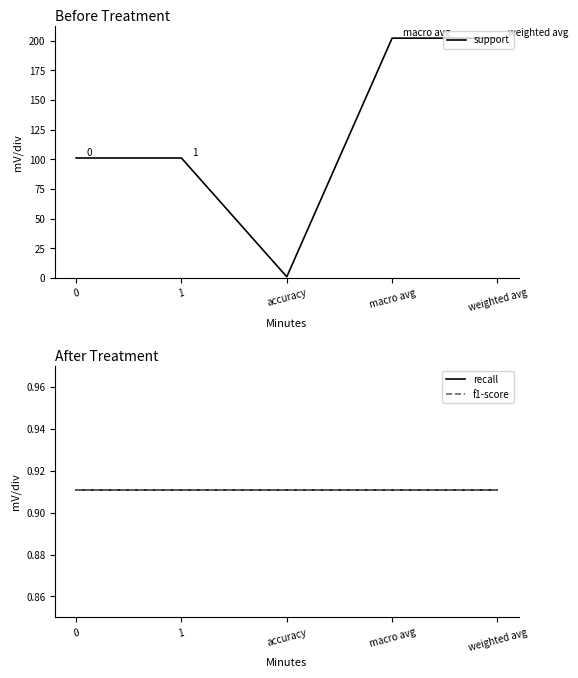

At accuracy, list the series in order from smallest to largest.

support, recall, f1-score